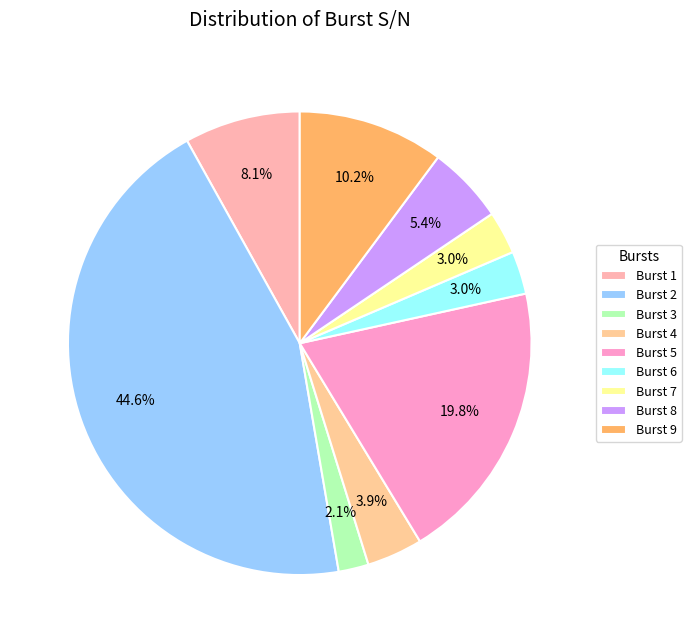

Which category has the smallest portion of the pie?

Burst 3